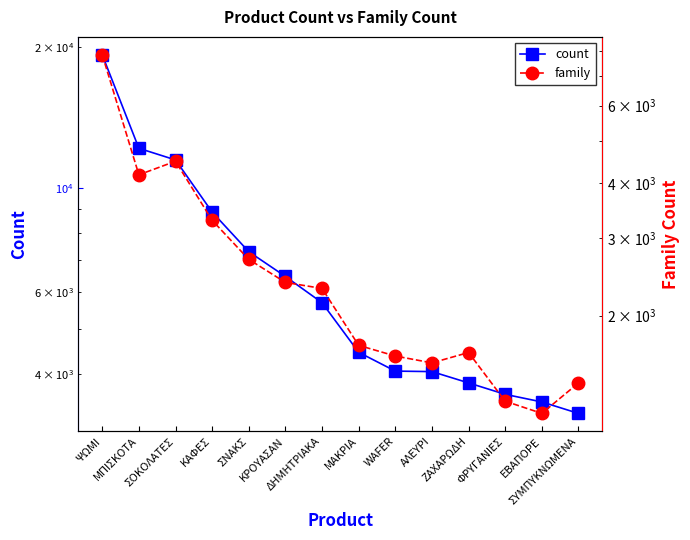

List the labels in order of family value, largest first.

ΨΩΜΙ, ΣΟΚΟΛΑΤΕΣ, ΜΠΙΣΚΟΤΑ, ΚΑΦΕΣ, ΣΝΑΚΣ, ΚΡΟΥΑΣΑΝ, ΔΗΜΗΤΡΙΑΚΑ, ΜΑΚΡΙΑ, ΖΑΧΑΡΩΔΗ, WAFER, ΑΛΕΥΡΙ, ΣΥΜΠΥΚΝΩΜΕΝΑ, ΦΡΥΓΑΝΙΕΣ, ΕΒΑΠΟΡΕ